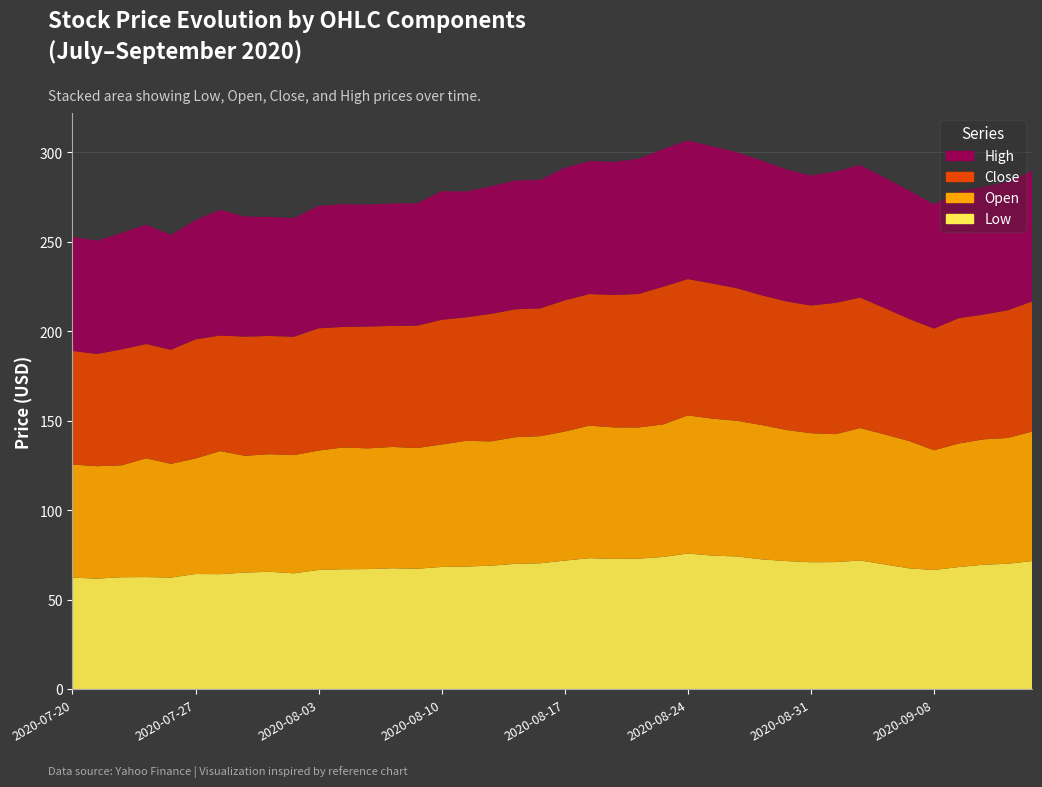

Reading left to right, what are all the values shown in this chart?

Low: 62.2	61.7	62.5	62.5	62.3	64.2	64.2	65.1	65.5	64.6	66.5	66.9	67.0	67.5	67.2	68.2	68.4	68.9	70.0	70.3	71.8	73.1	72.7	72.8	73.8	75.7	74.5	74.1	72.4	71.5	70.8	70.9	71.8	69.6	67.4	66.5	68.1	69.4	70.0	71.5
Open: 63.2	62.8	62.5	66.4	63.5	64.6	68.8	65.2	65.7	66.1	66.7	68.1	67.4	67.8	67.5	68.4	70.2	69.4	70.8	71.0	72.1	74.0	73.5	73.3	74.0	77.2	76.5	75.8	75.0	73.2	72.1	71.5	74.0	72.6	71.1	66.9	69.0	70.0	70.3	72.4
Close: 63.5	62.7	64.8	63.9	63.8	66.6	64.6	66.6	66.0	66.2	68.3	67.3	68.1	67.6	68.4	69.7	69.0	71.3	71.5	71.4	73.3	73.5	74.0	74.6	77.0	76.2	75.5	74.1	72.5	71.8	71.4	73.4	72.9	70.6	68.2	68.0	70.1	69.7	71.4	72.7
High: 63.7	63.3	65.1	66.7	64.2	66.7	70.3	67.1	66.5	66.3	68.5	68.6	68.2	68.4	68.4	71.8	70.3	71.3	72.0	71.8	74.0	74.3	74.3	75.5	77.0	77.5	76.7	76.0	75.3	73.8	72.6	73.4	74.0	73.0	71.7	69.4	70.8	71.5	71.7	72.9